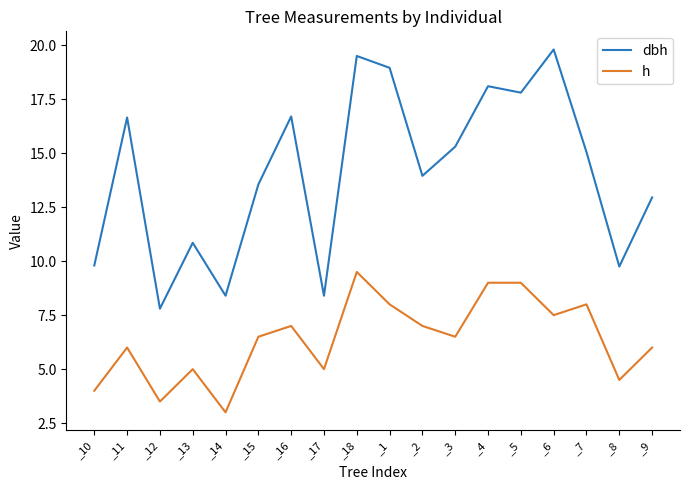

True or false: dbh has a value of 12.8 at _12.

False